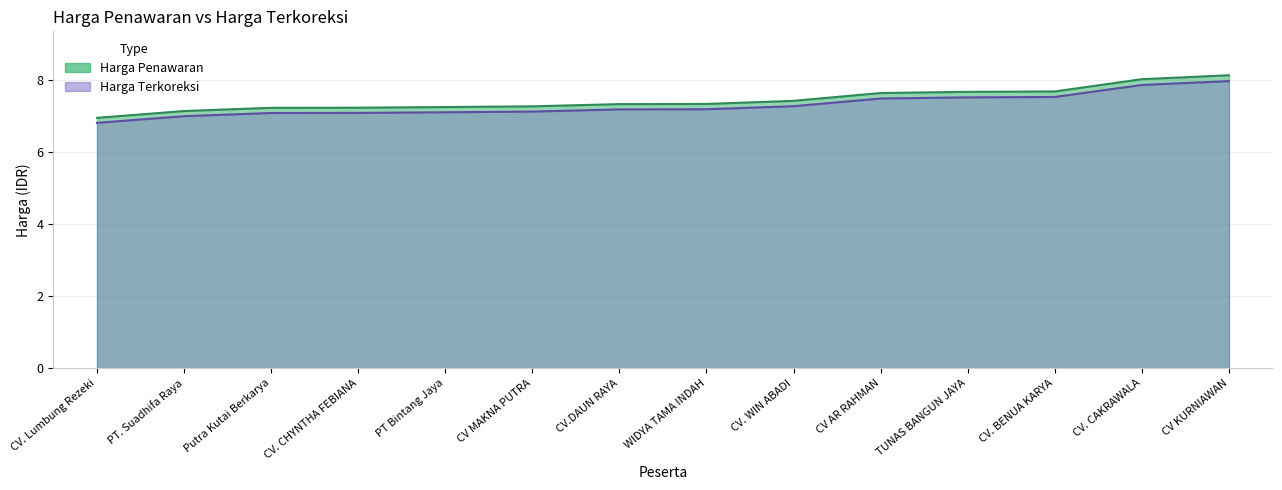

List the labels in order of Harga Penawaran value, largest first.

CV KURNIAWAN, CV. CAKRAWALA, CV. BENUA KARYA, TUNAS BANGUN JAYA, CV AR RAHMAN, CV. WIN ABADI, WIDYA TAMA INDAH, CV.DAUN RAYA, CV MAKNA PUTRA, PT Bintang Jaya, CV. CHYNTHA FEBIANA, Putra Kutai Berkarya, PT. Suadhifa Raya, CV. Lumbung Rezeki